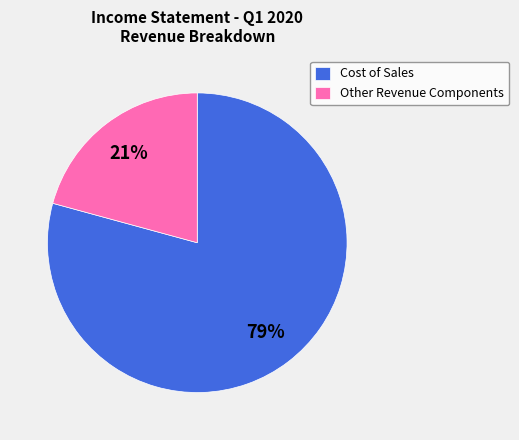

Approximately how many times larger is the value at Other Revenue Components compared to Cost of Sales?

0.3